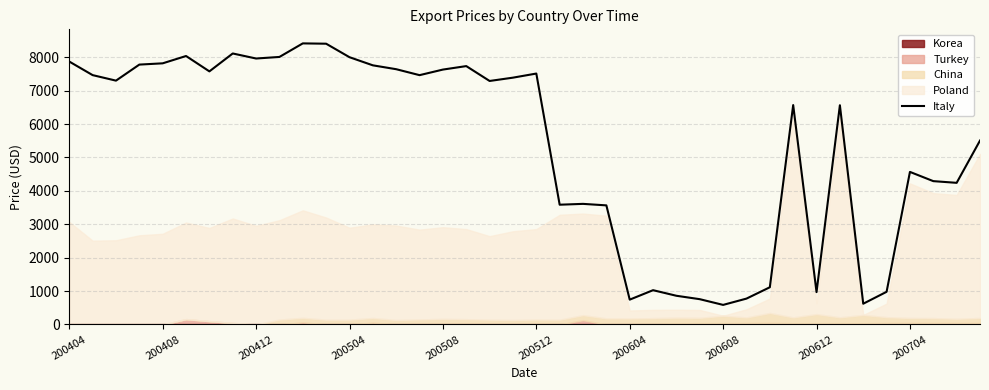

True or false: Italy has a value of 6103.0 at 200704.

False